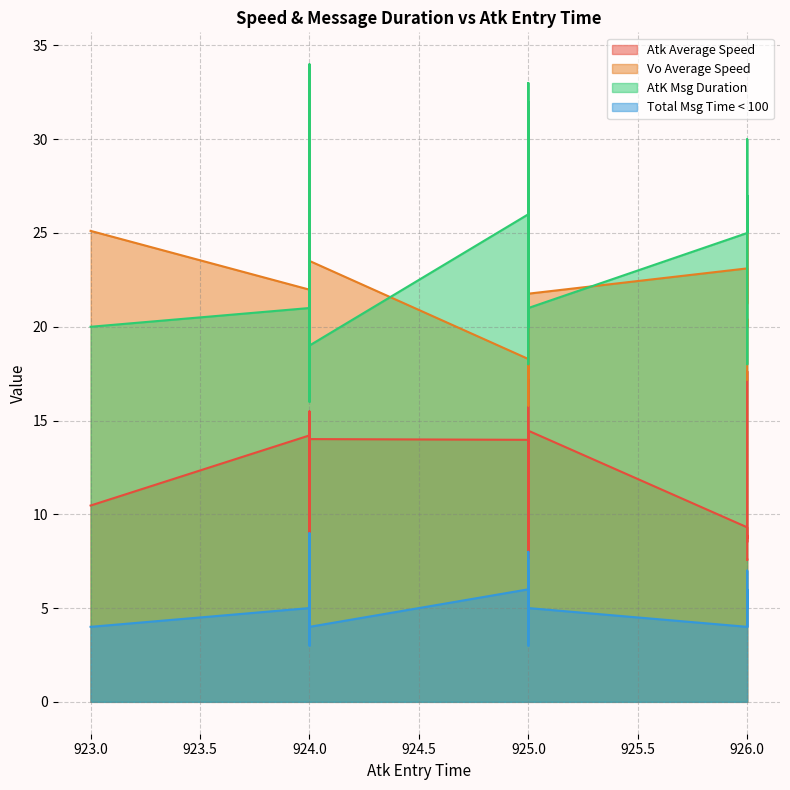

What is the maximum value shown in the chart?

34.0